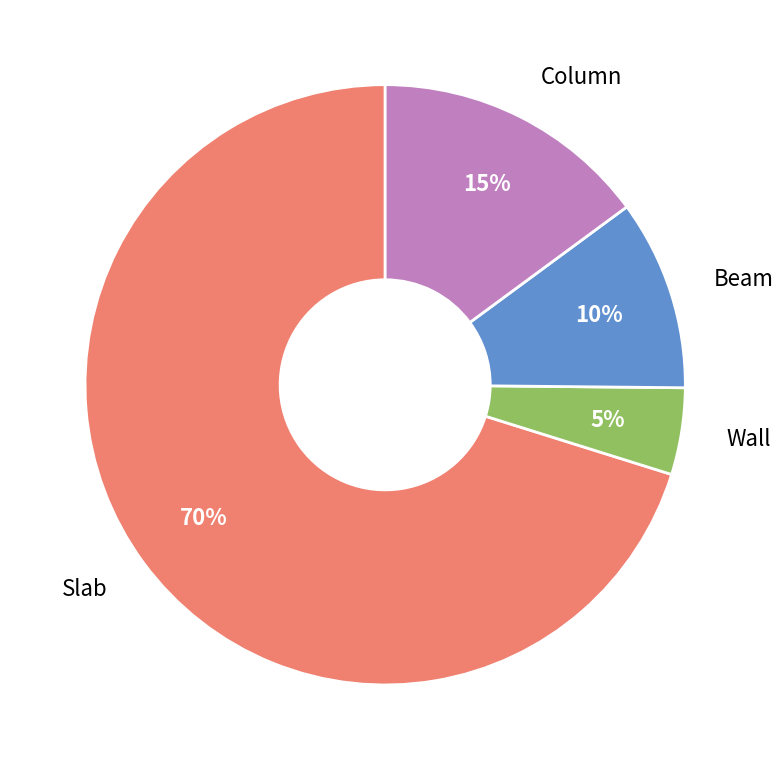

To the nearest percent, what is the average slice percentage?

25%